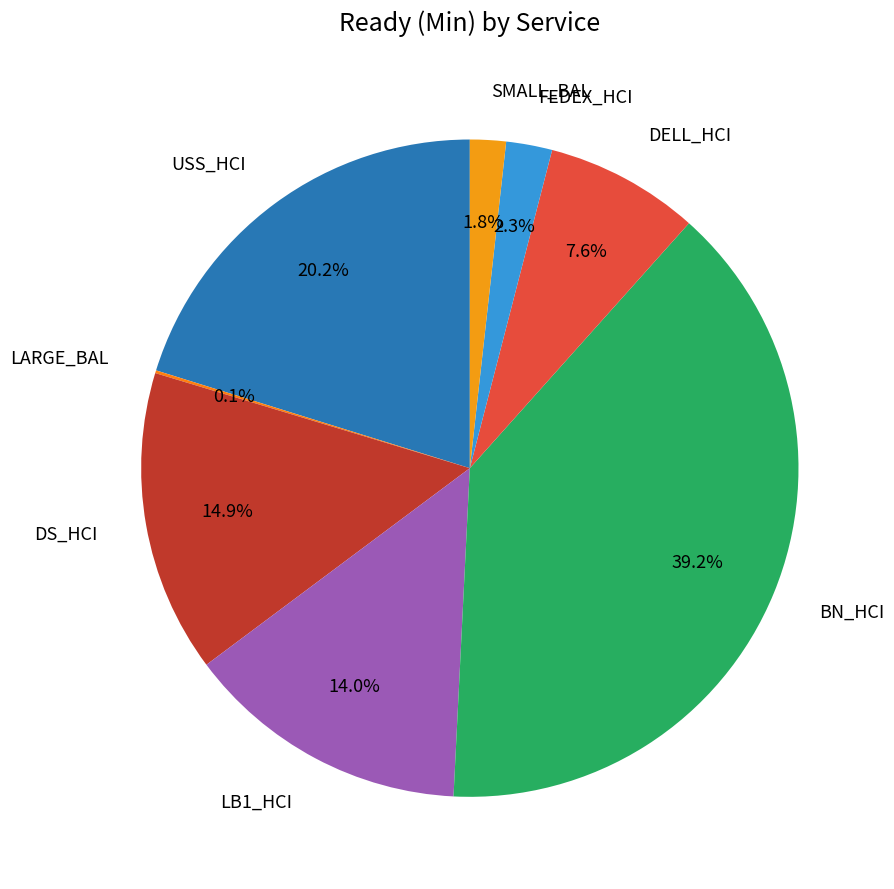

Rank the categories by value from highest to lowest.

BN_HCI, USS_HCI, DS_HCI, LB1_HCI, DELL_HCI, FEDEX_HCI, SMALL_BAL, LARGE_BAL